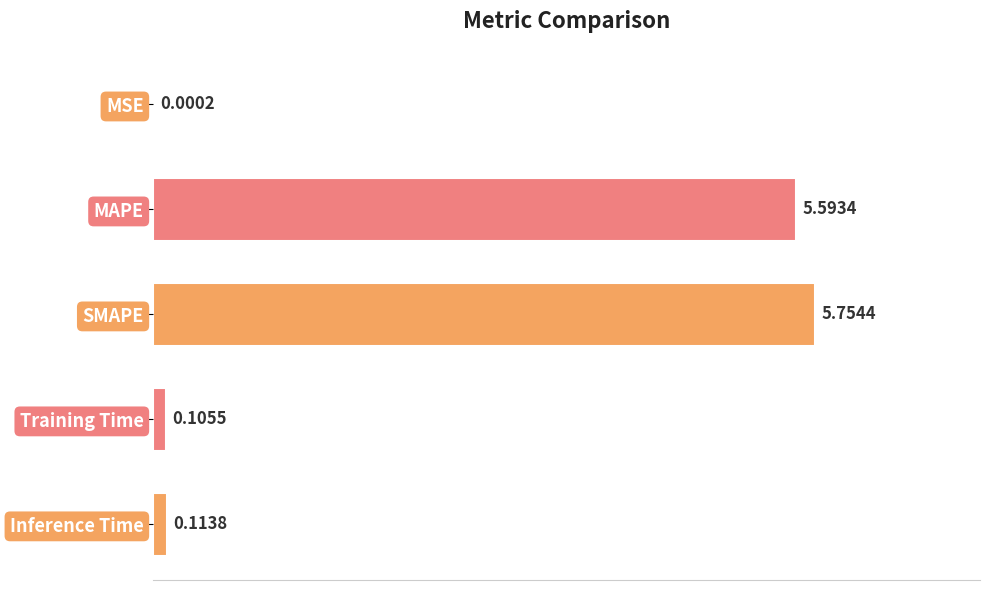

Does the chart contain stacked bars?

No